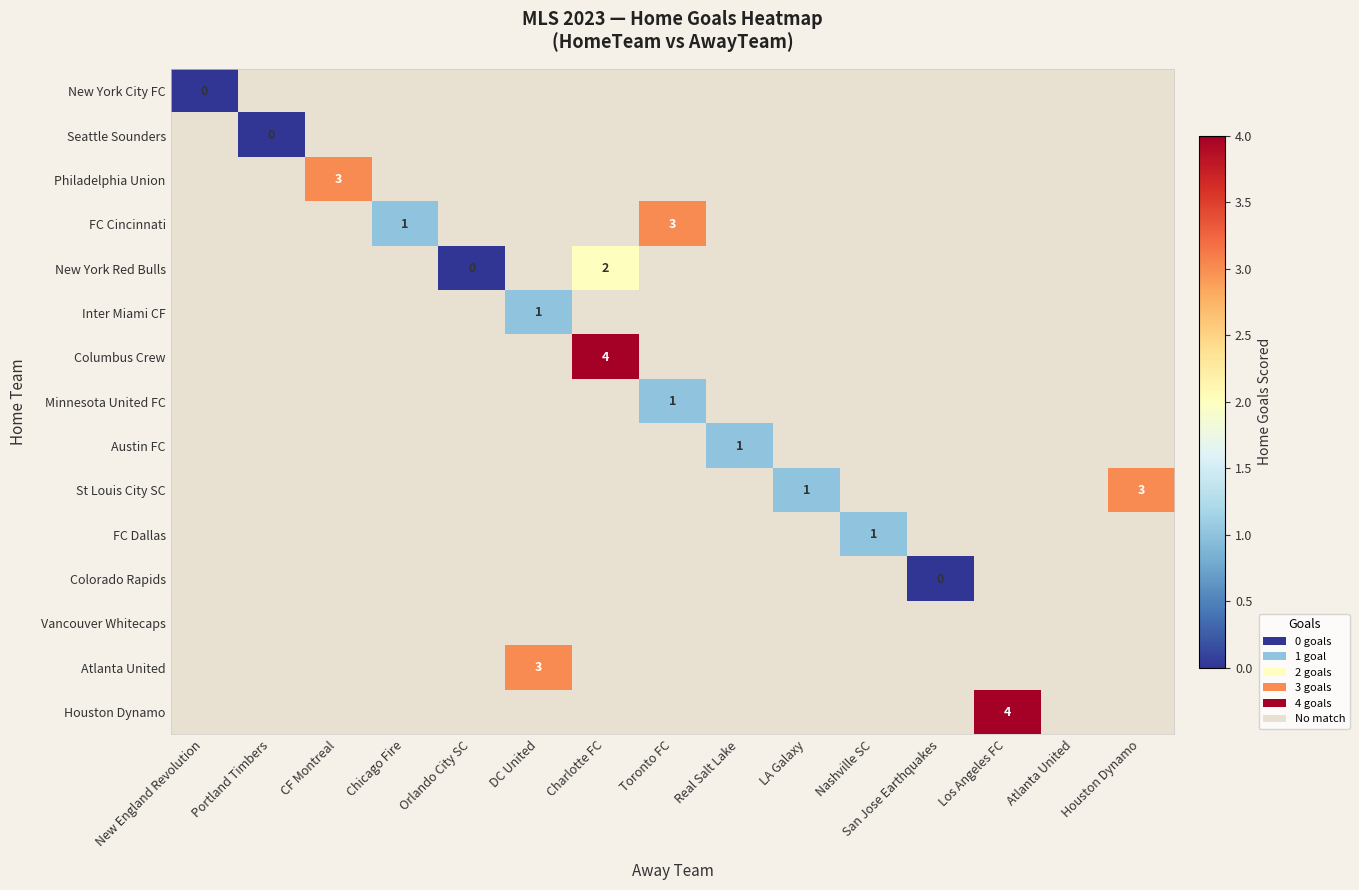

The Atlanta United series shows 4 at DC United. True or false?

False